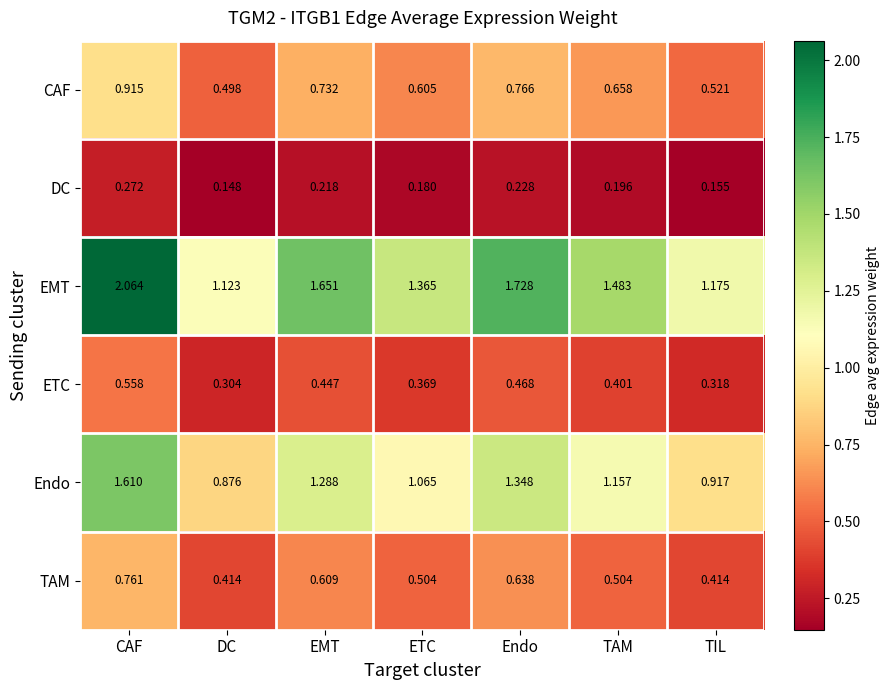

Between ETC and Endo, which series saw the biggest shift?

EMT